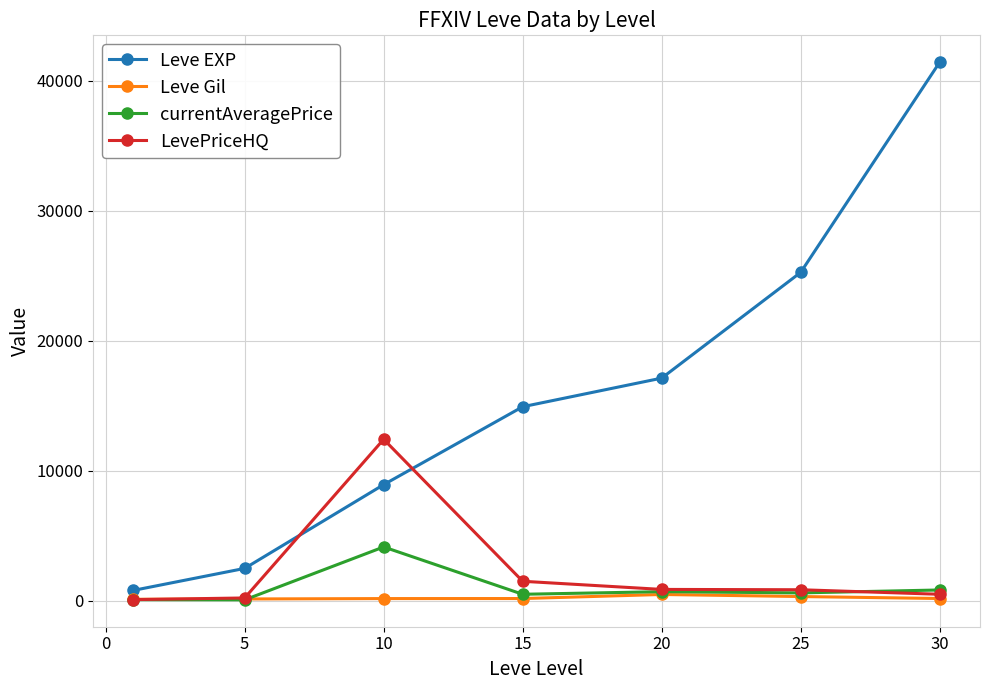

True or false: Leve EXP has more than 0 interior local peaks.

False